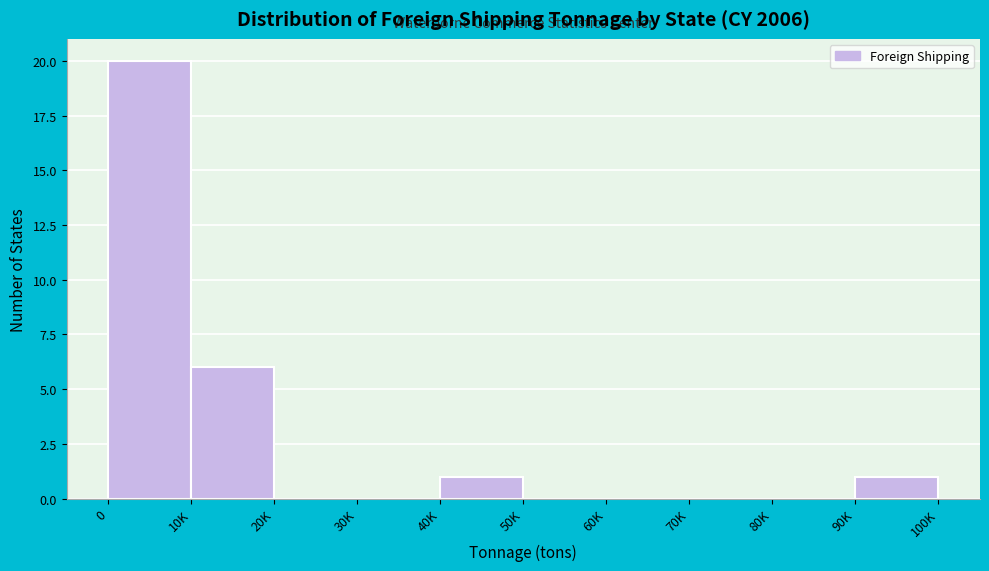

Reading left to right, list all the values displayed in this chart.

0=20	10K=6	20K=0	30K=0	40K=1	50K=0	60K=0	70K=0	80K=0	90K=1